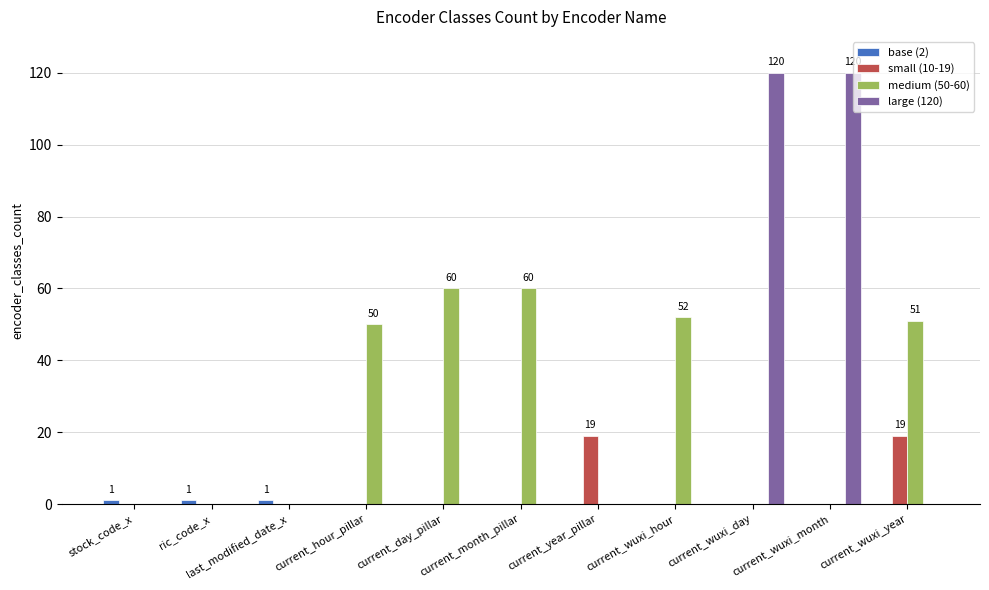

What is the highest value of the small (10-19) series?

19